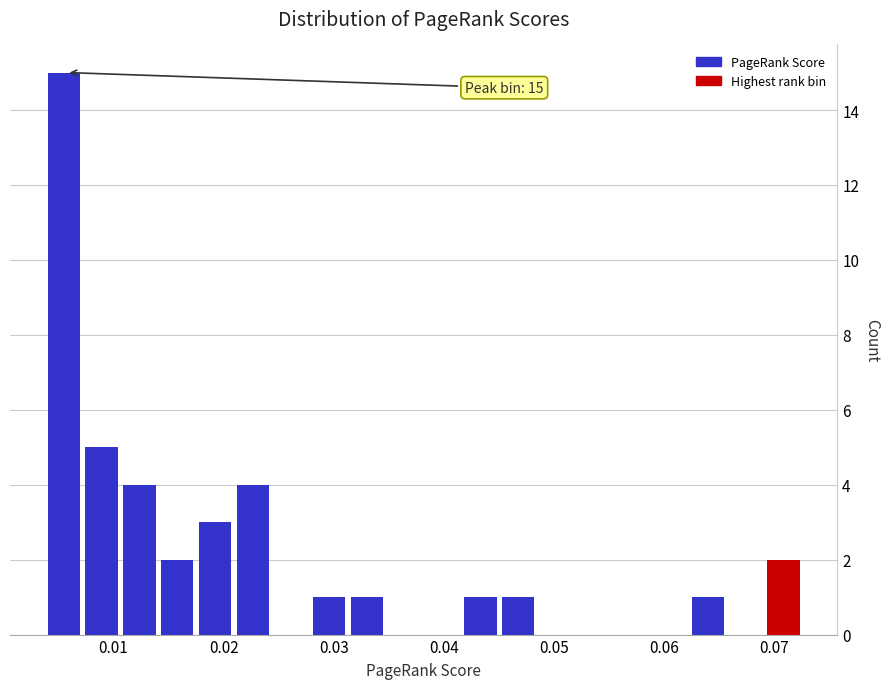

Read against the x-axis, roughly where is the centre of the tallest bar?

0.005